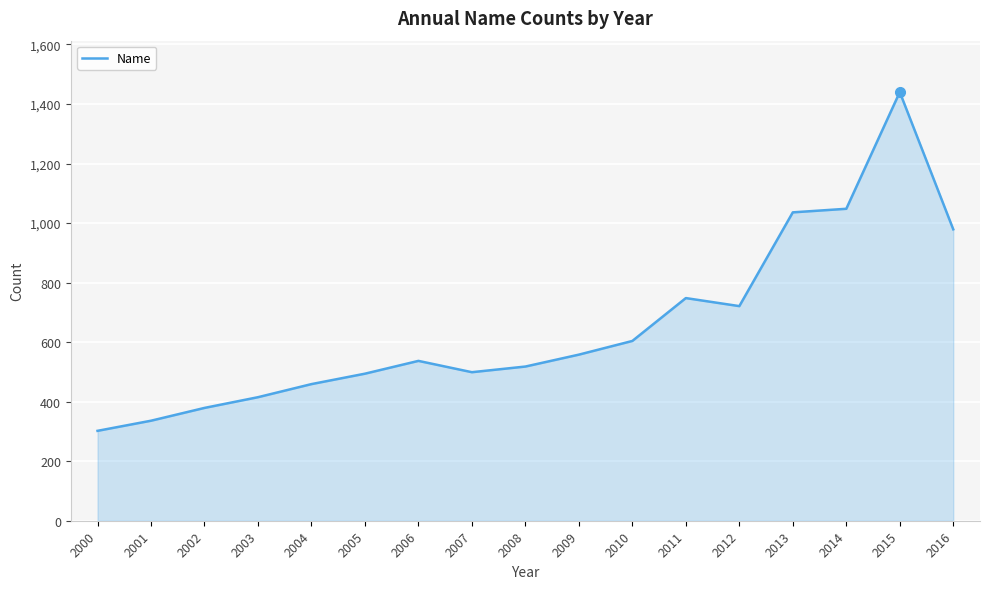

Which has a higher value, 2010 or 2000?

2010